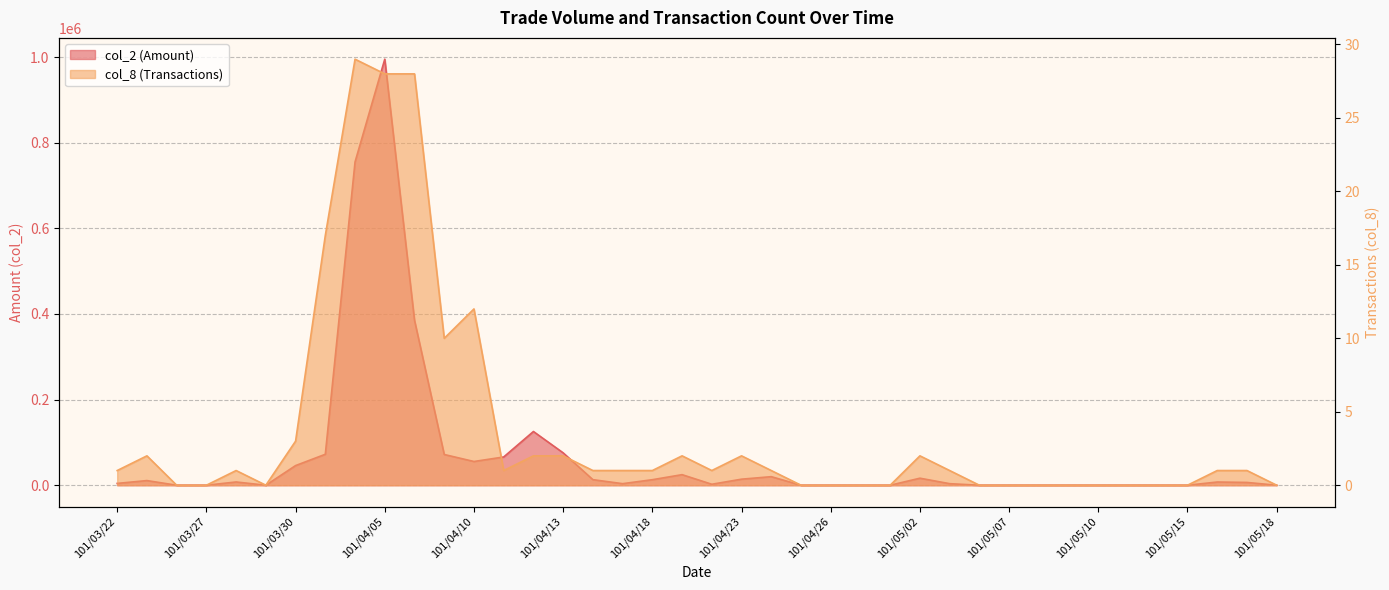

The col_8 (Transactions) series shows 1 at 101/03/30. True or false?

False